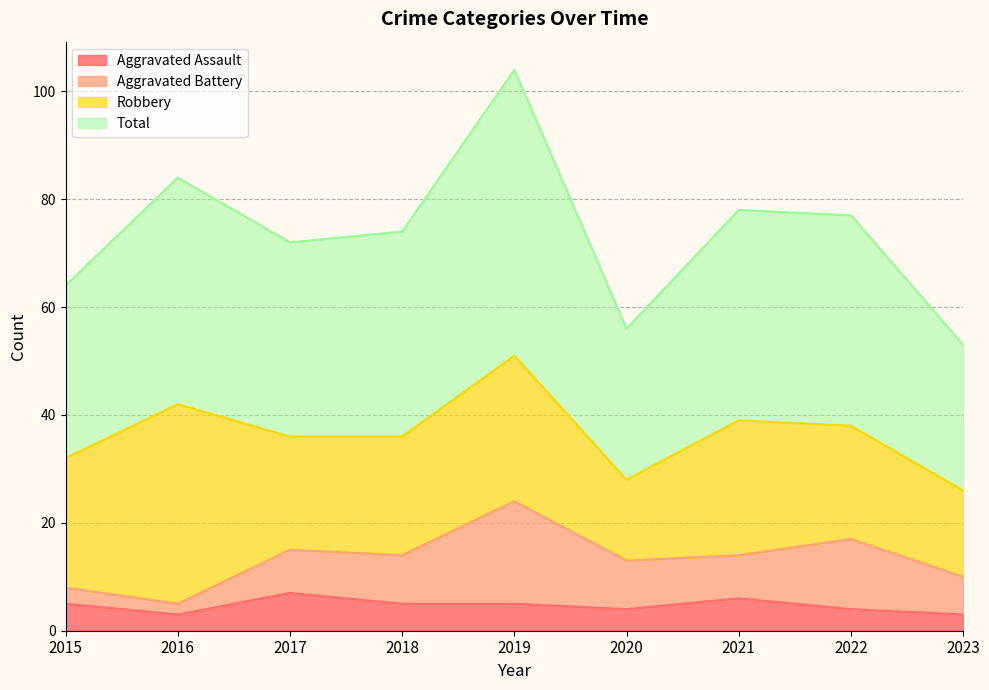

How many lines are shown in the chart?

4